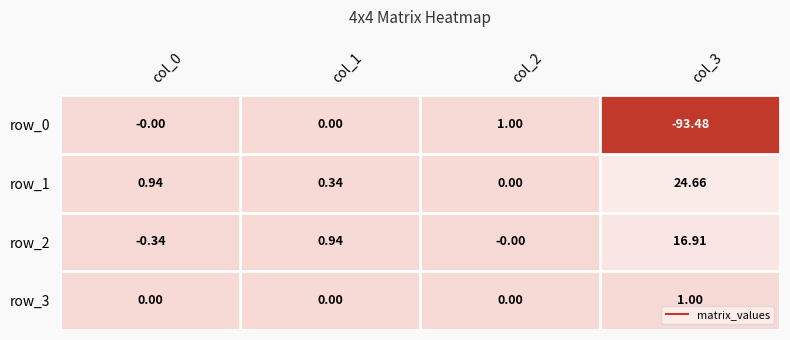

What is the total value across all series at col_3?

-50.9